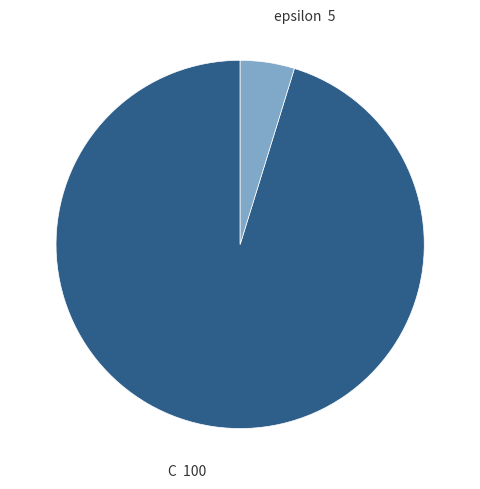

Is there any slice that represents more than half of the pie?

Yes